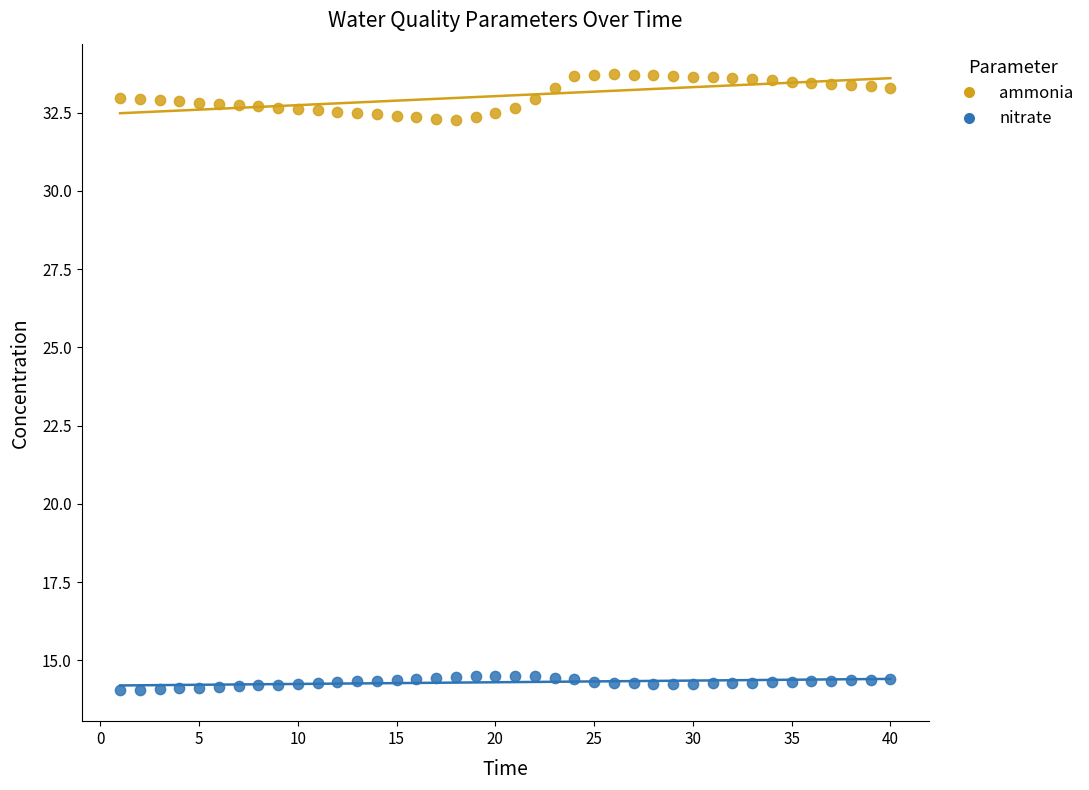

What are all the series names shown in the legend?

ammonia, nitrate